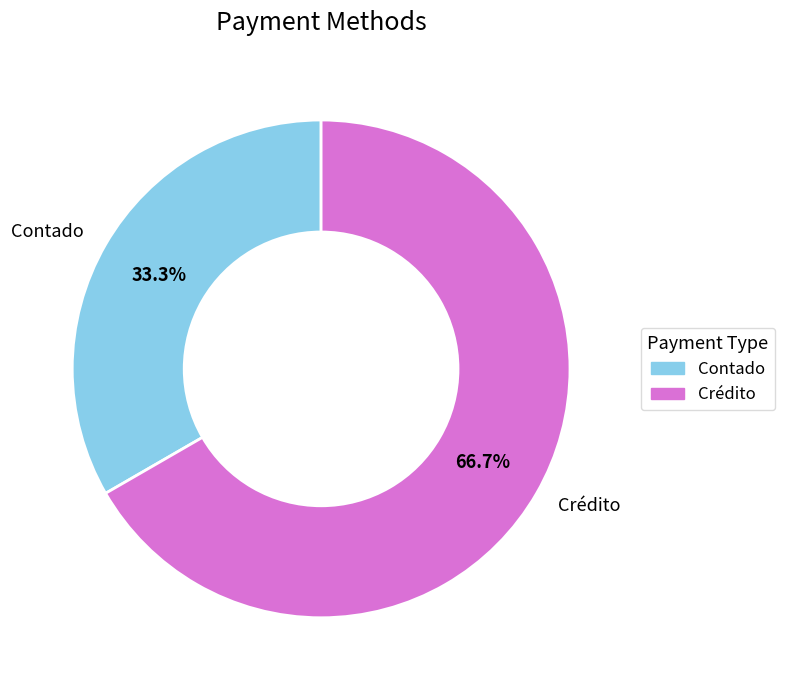

Which slice represents more than half of the pie?

Crédito